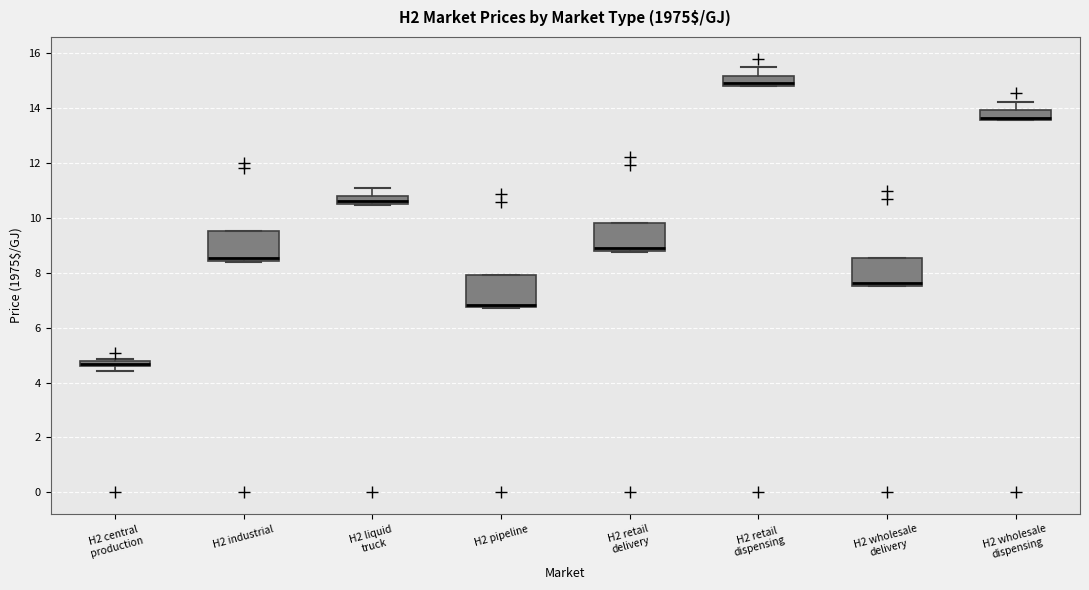

Where is the lower edge of the box for H2 liquid truck on the y-axis? The values are not printed on the chart, so give them approximately, as read against the axis.

10.6